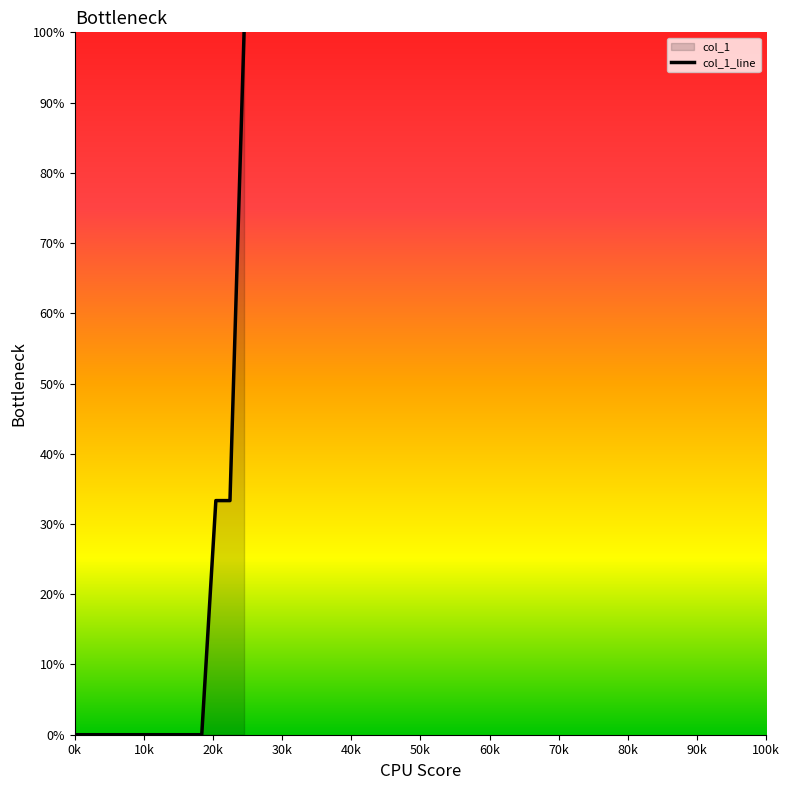

What is the maximum value shown in the chart?

100.0